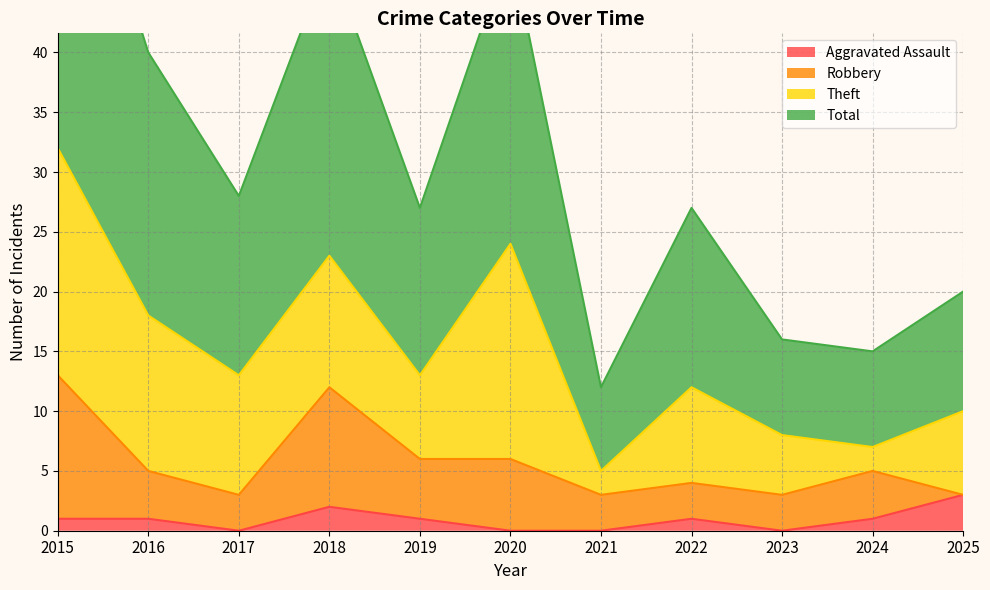

How many interior local valleys does the Total series have?

4